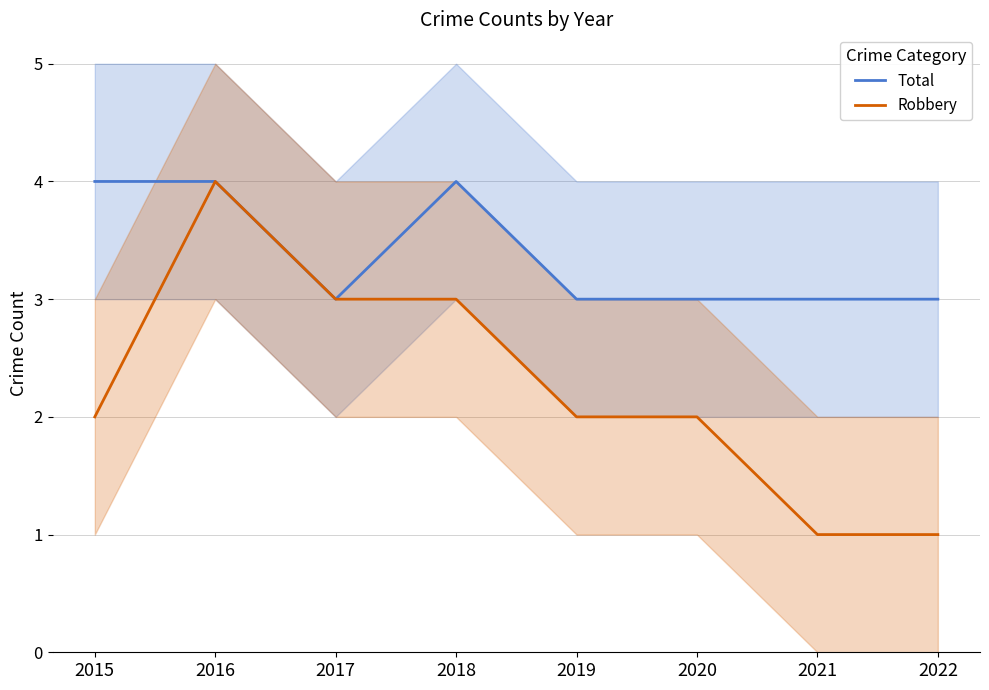

What is the total value across all series at 2022?

4